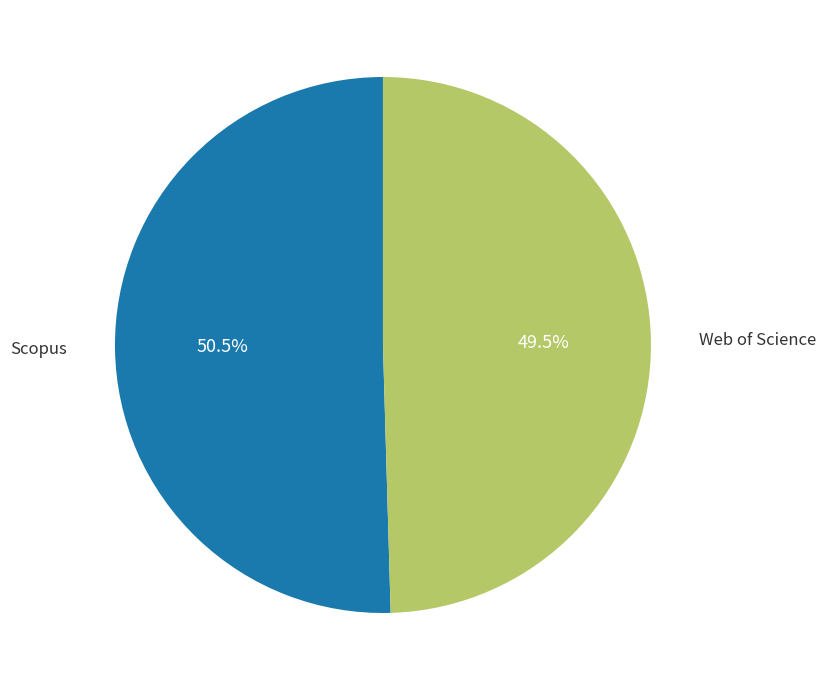

How many segments does this pie chart have?

2